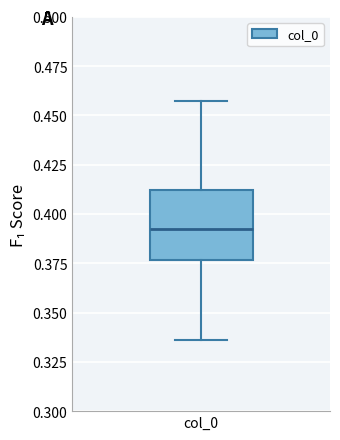

Transcribe this box plot: give where the median line is, the range the box spans, and where the two whiskers end, as read against the y-axis. The values are not printed on the chart, so give them approximately, as read against the axis.

median 0.395, box 0.375 to 0.410, whiskers 0.335 to 0.460